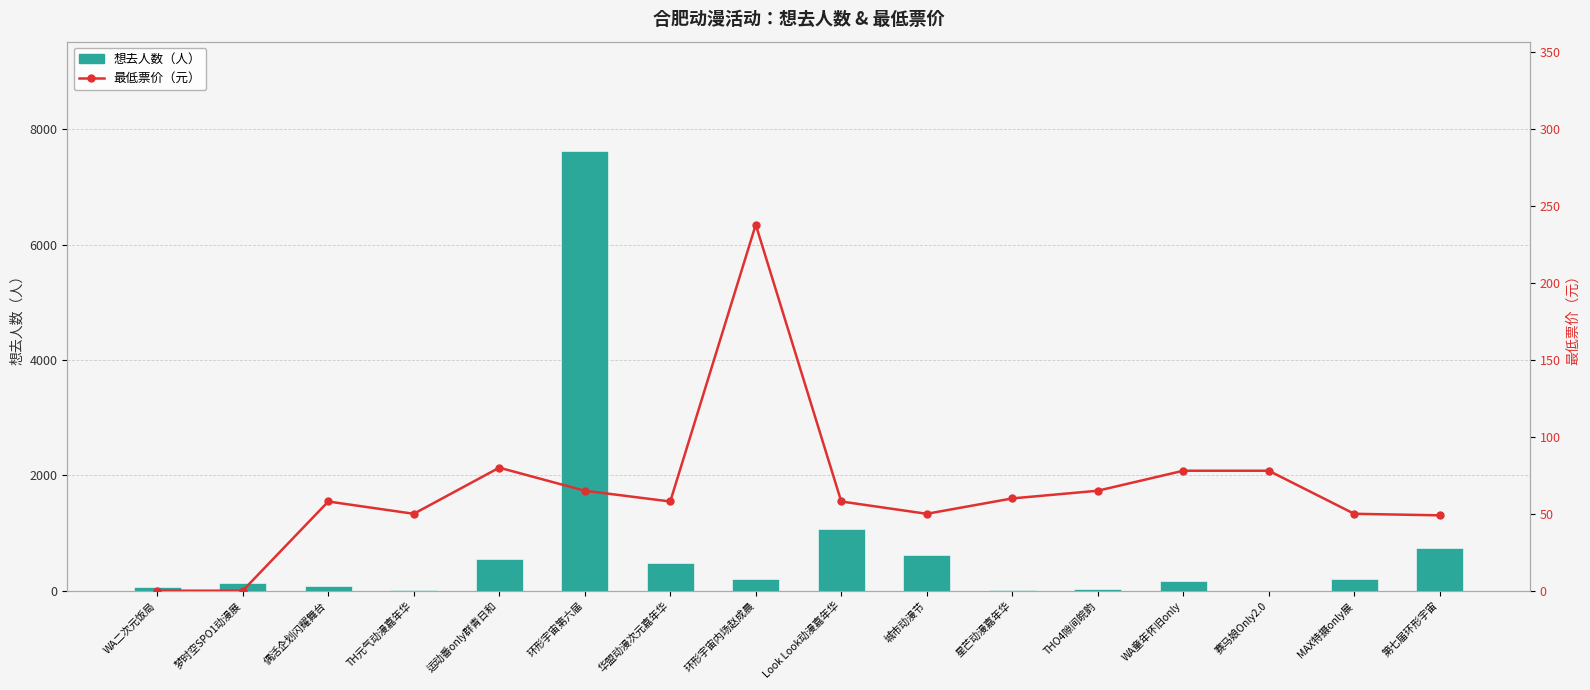

Which category has the lowest value in the 最低票价（元） series?

WA二次元饭局